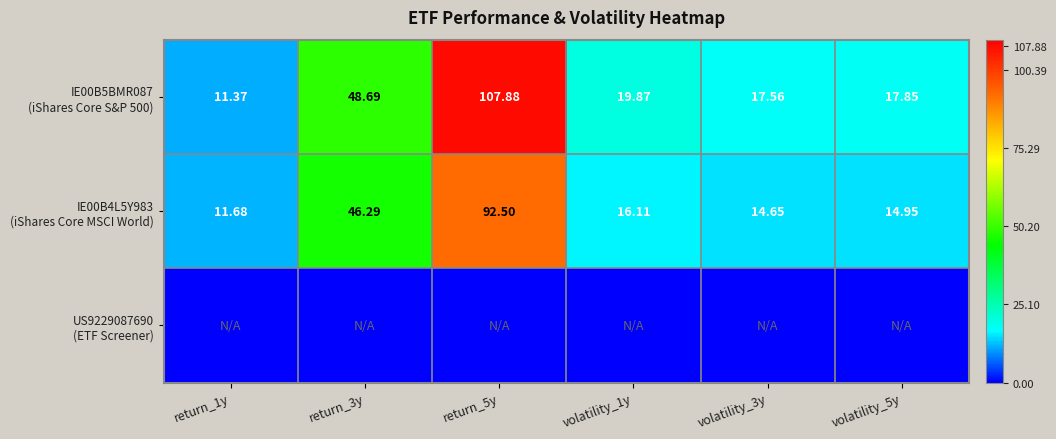

The value of IE00B4L5Y983 (iShares Core MSCI World) at return_5y is 92.5. True or false?

True